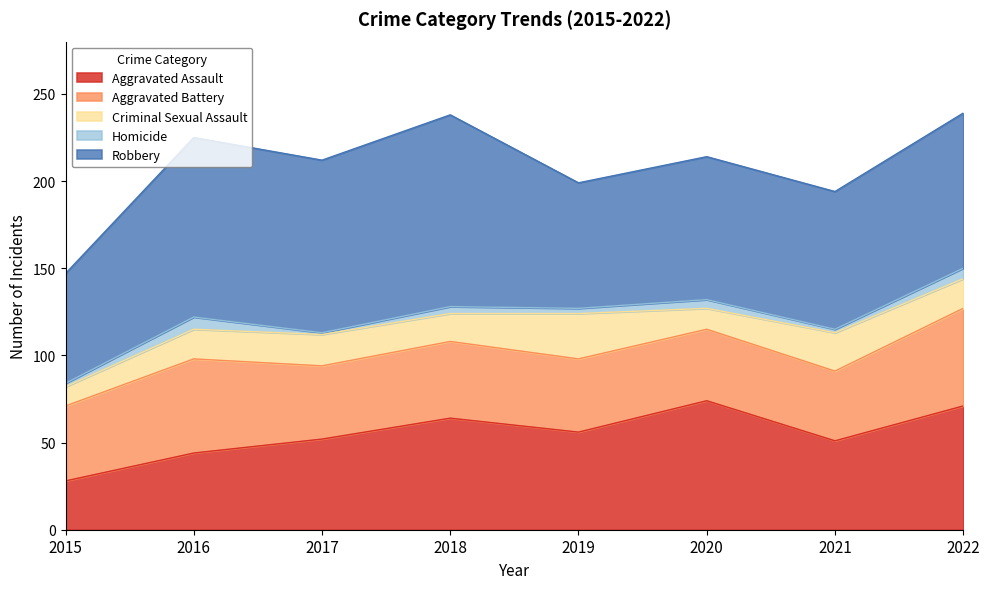

The value of Criminal Sexual Assault at 2019 is 26. True or false?

True